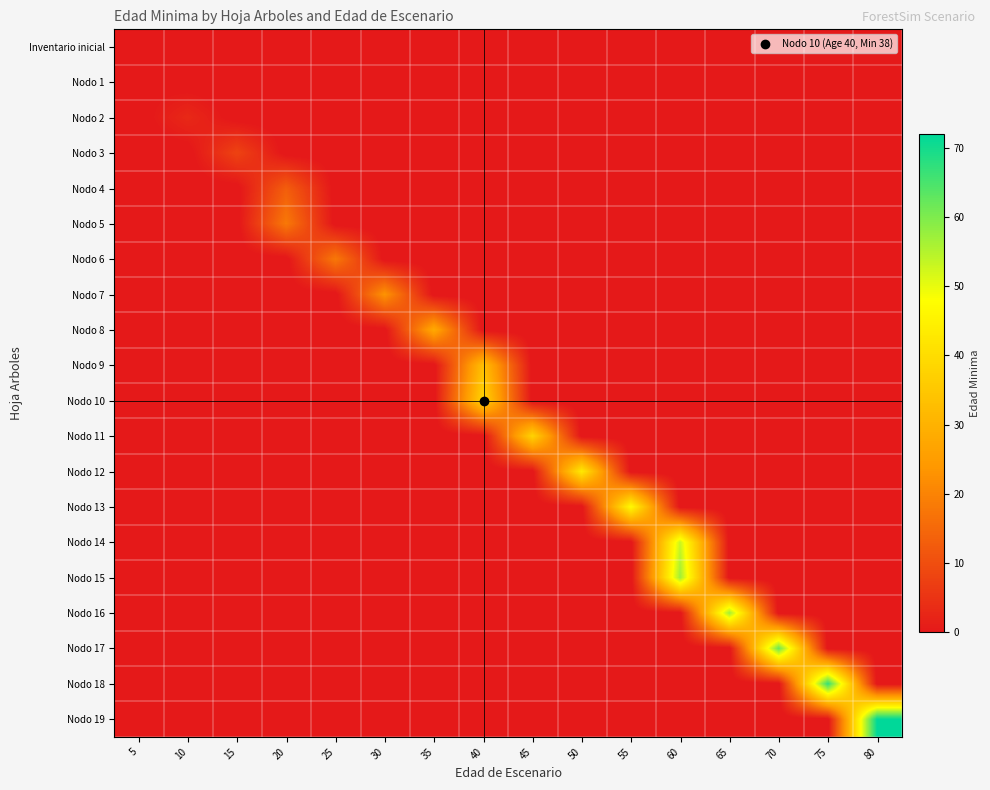

Reading left to right, extract all data points from this chart.

Inventario inicial: 5=0	10=-1	15=-1	20=-1	25=-1	30=-1	35=-1	40=-1	45=-1	50=-1	55=-1	60=-1	65=-1	70=-1	75=-1	80=-1
Nodo 1: 5=0	10=-1	15=-1	20=-1	25=-1	30=-1	35=-1	40=-1	45=-1	50=-1	55=-1	60=-1	65=-1	70=-1	75=-1	80=-1
Nodo 2: 5=-1	10=3	15=-1	20=-1	25=-1	30=-1	35=-1	40=-1	45=-1	50=-1	55=-1	60=-1	65=-1	70=-1	75=-1	80=-1
Nodo 3: 5=-1	10=-1	15=8	20=-1	25=-1	30=-1	35=-1	40=-1	45=-1	50=-1	55=-1	60=-1	65=-1	70=-1	75=-1	80=-1
Nodo 4: 5=-1	10=-1	15=-1	20=13	25=-1	30=-1	35=-1	40=-1	45=-1	50=-1	55=-1	60=-1	65=-1	70=-1	75=-1	80=-1
Nodo 5: 5=-1	10=-1	15=-1	20=18	25=-1	30=-1	35=-1	40=-1	45=-1	50=-1	55=-1	60=-1	65=-1	70=-1	75=-1	80=-1
Nodo 6: 5=-1	10=-1	15=-1	20=-1	25=18	30=-1	35=-1	40=-1	45=-1	50=-1	55=-1	60=-1	65=-1	70=-1	75=-1	80=-1
Nodo 7: 5=-1	10=-1	15=-1	20=-1	25=-1	30=23	35=-1	40=-1	45=-1	50=-1	55=-1	60=-1	65=-1	70=-1	75=-1	80=-1
Nodo 8: 5=-1	10=-1	15=-1	20=-1	25=-1	30=-1	35=28	40=-1	45=-1	50=-1	55=-1	60=-1	65=-1	70=-1	75=-1	80=-1
Nodo 9: 5=-1	10=-1	15=-1	20=-1	25=-1	30=-1	35=-1	40=33	45=-1	50=-1	55=-1	60=-1	65=-1	70=-1	75=-1	80=-1
Nodo 10: 5=-1	10=-1	15=-1	20=-1	25=-1	30=-1	35=-1	40=38	45=-1	50=-1	55=-1	60=-1	65=-1	70=-1	75=-1	80=-1
Nodo 11: 5=-1	10=-1	15=-1	20=-1	25=-1	30=-1	35=-1	40=-1	45=38	50=-1	55=-1	60=-1	65=-1	70=-1	75=-1	80=-1
Nodo 12: 5=-1	10=-1	15=-1	20=-1	25=-1	30=-1	35=-1	40=-1	45=-1	50=43	55=-1	60=-1	65=-1	70=-1	75=-1	80=-1
Nodo 13: 5=-1	10=-1	15=-1	20=-1	25=-1	30=-1	35=-1	40=-1	45=-1	50=-1	55=47	60=-1	65=-1	70=-1	75=-1	80=-1
Nodo 14: 5=-1	10=-1	15=-1	20=-1	25=-1	30=-1	35=-1	40=-1	45=-1	50=-1	55=-1	60=53	65=-1	70=-1	75=-1	80=-1
Nodo 15: 5=-1	10=-1	15=-1	20=-1	25=-1	30=-1	35=-1	40=-1	45=-1	50=-1	55=-1	60=57	65=-1	70=-1	75=-1	80=-1
Nodo 16: 5=-1	10=-1	15=-1	20=-1	25=-1	30=-1	35=-1	40=-1	45=-1	50=-1	55=-1	60=-1	65=57	70=-1	75=-1	80=-1
Nodo 17: 5=-1	10=-1	15=-1	20=-1	25=-1	30=-1	35=-1	40=-1	45=-1	50=-1	55=-1	60=-1	65=-1	70=62	75=-1	80=-1
Nodo 18: 5=-1	10=-1	15=-1	20=-1	25=-1	30=-1	35=-1	40=-1	45=-1	50=-1	55=-1	60=-1	65=-1	70=-1	75=67	80=-1
Nodo 19: 5=-1	10=-1	15=-1	20=-1	25=-1	30=-1	35=-1	40=-1	45=-1	50=-1	55=-1	60=-1	65=-1	70=-1	75=-1	80=72